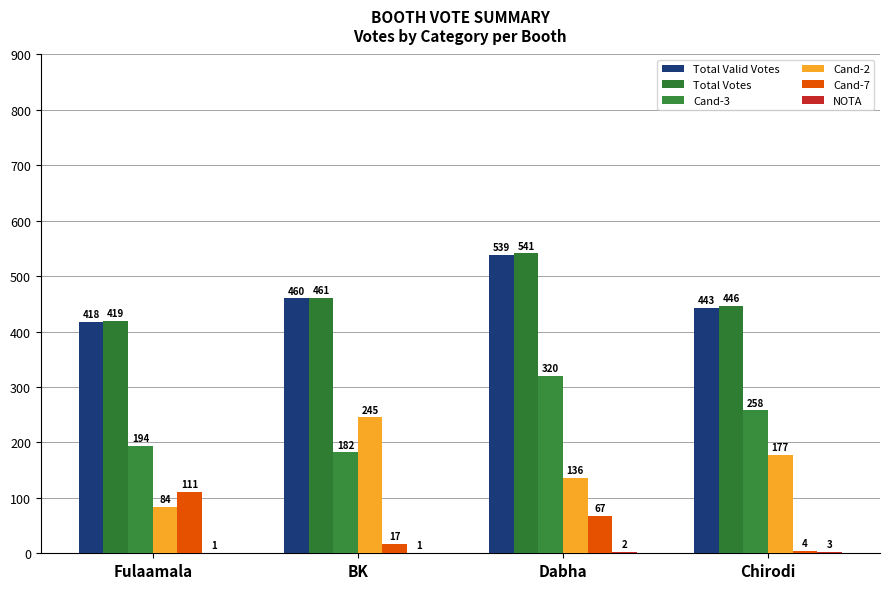

Between BK and Dabha, which is larger?

Dabha